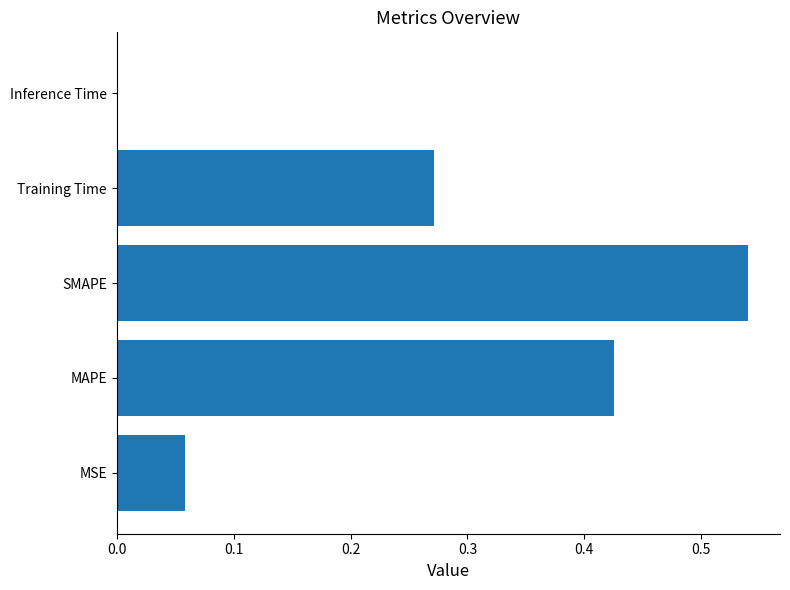

Are the bars horizontal?

Yes